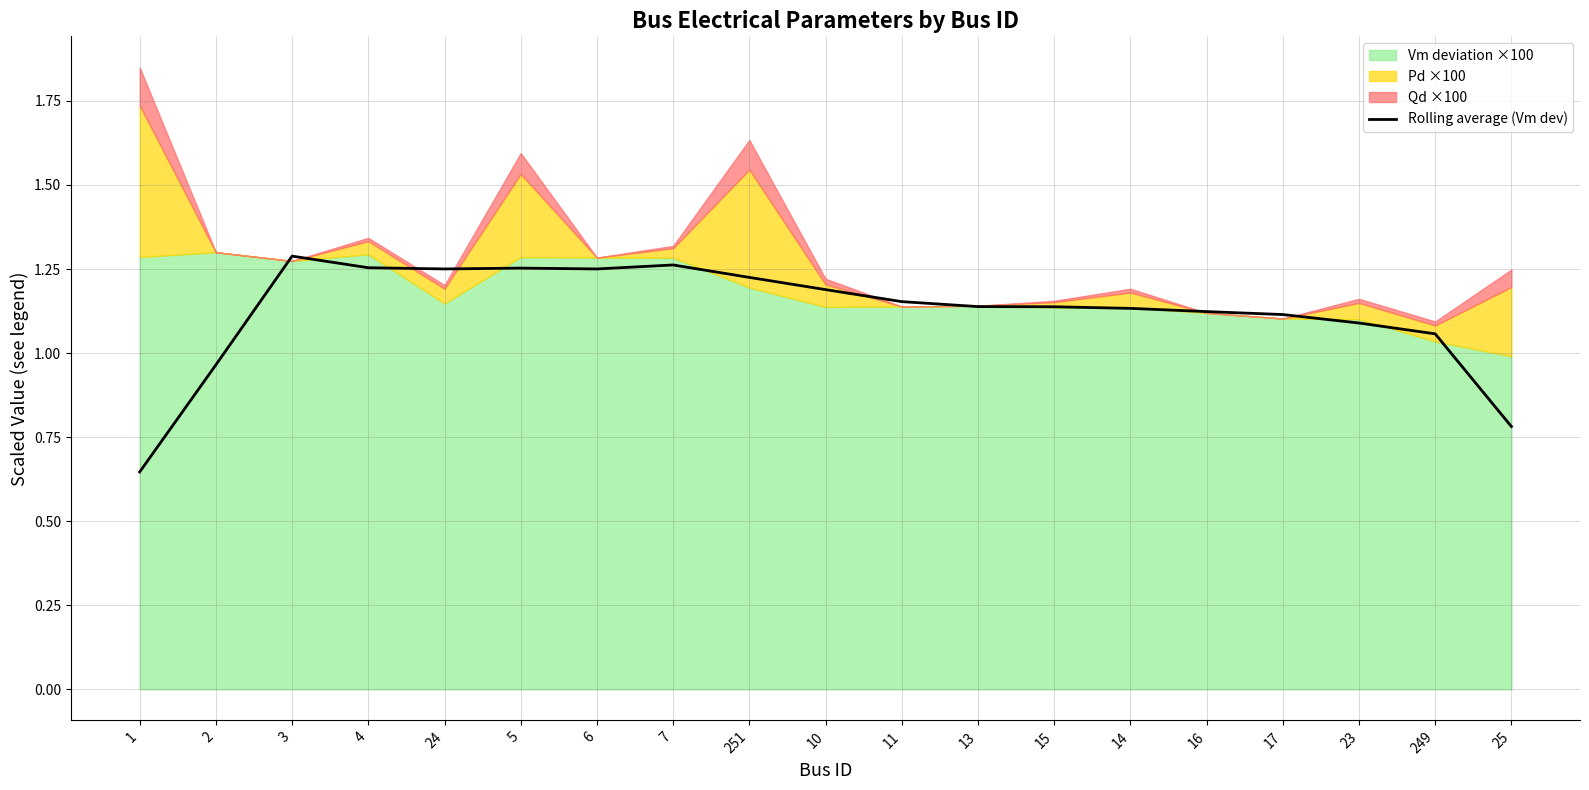

What is the label of the 12th point from the right?

7